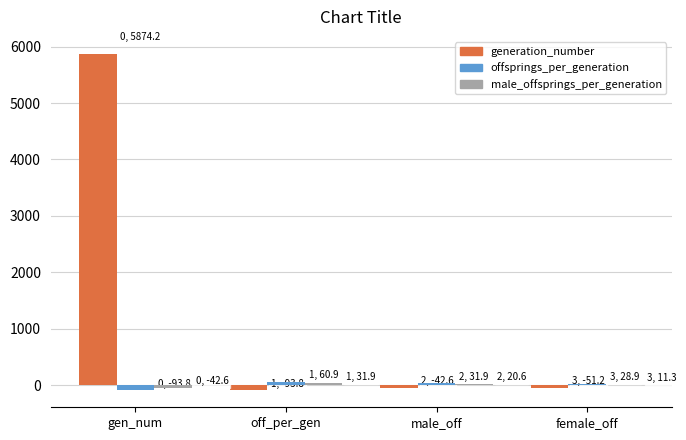

How many data points does each series have?

4